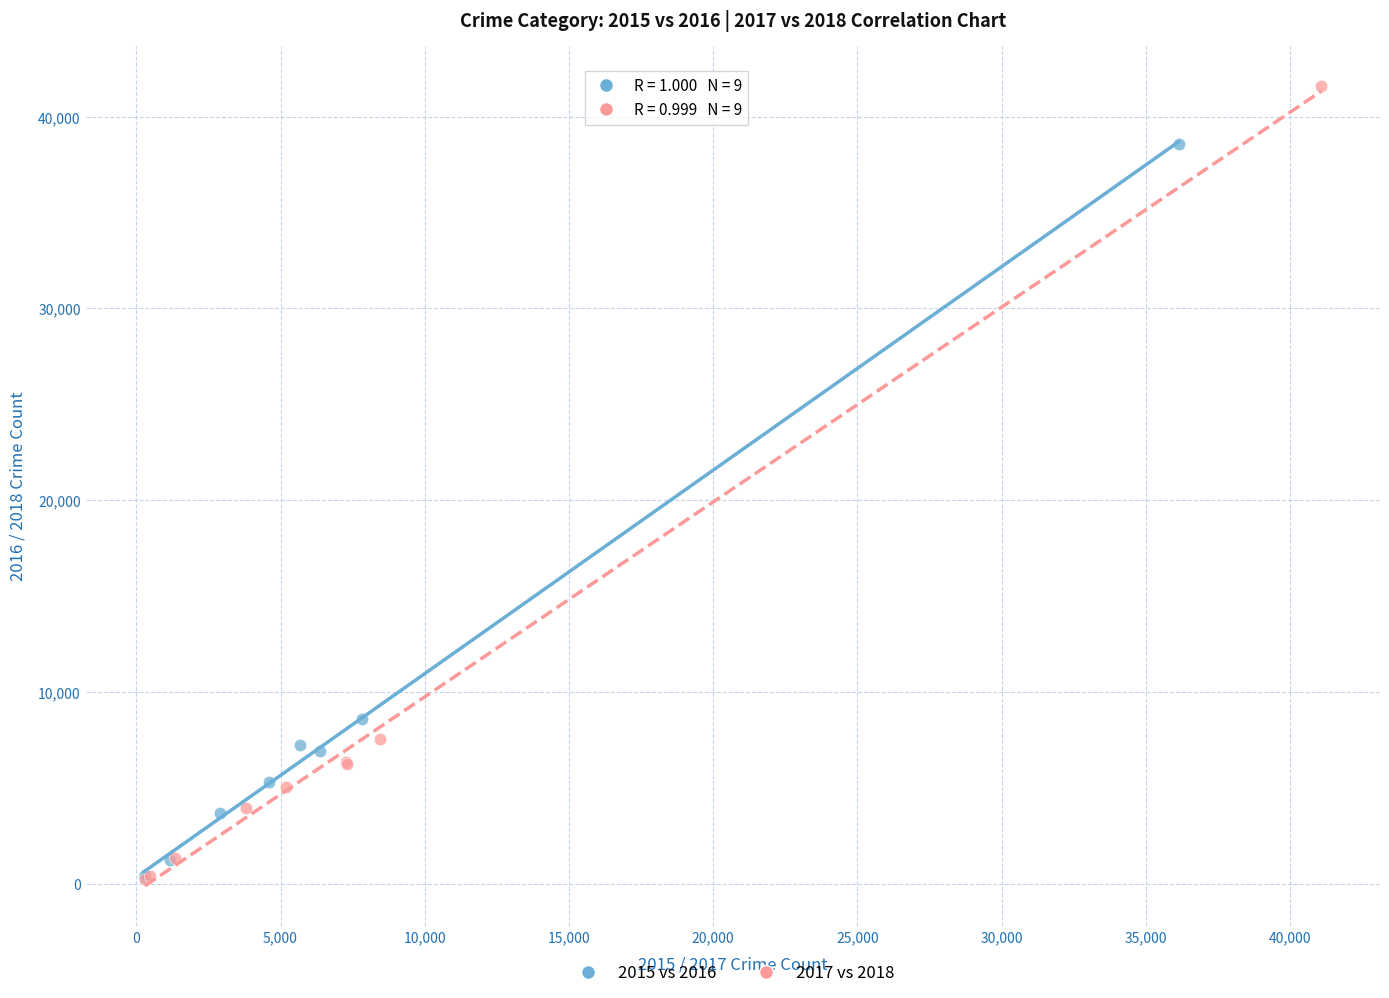

Which series reaches the maximum Y coordinate?

2017 vs 2018